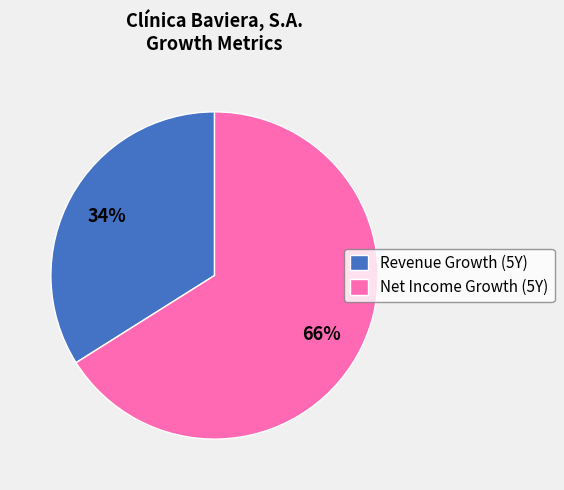

To the nearest percent, what is the difference between the Net Income Growth (5Y) and Revenue Growth (5Y) slice percentages?

32%